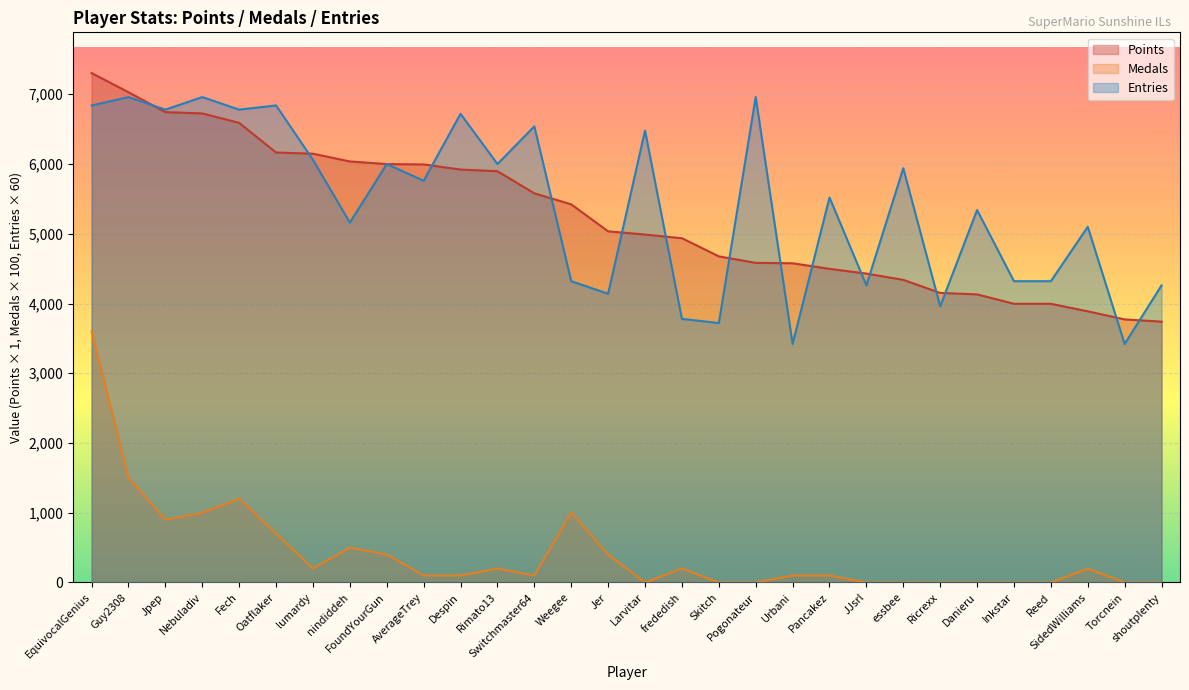

What is the total value across all series at AverageTrey?

11854